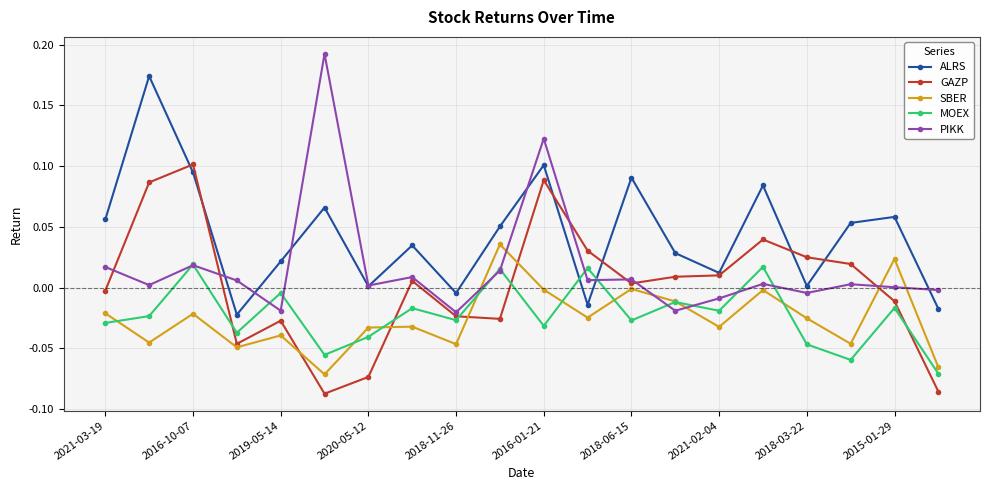

How many values in GAZP are below zero?

9